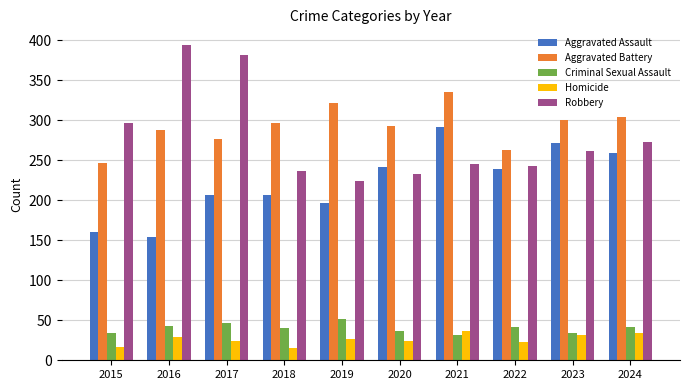

Does the chart contain stacked bars?

No